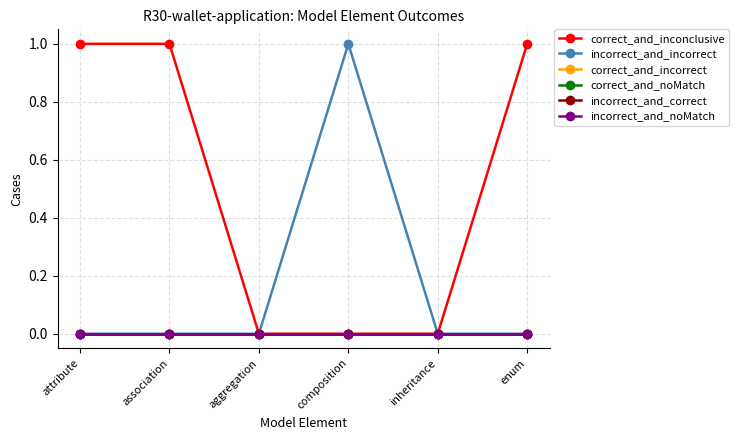

True or false: correct_and_noMatch and incorrect_and_noMatch cross at least once.

False